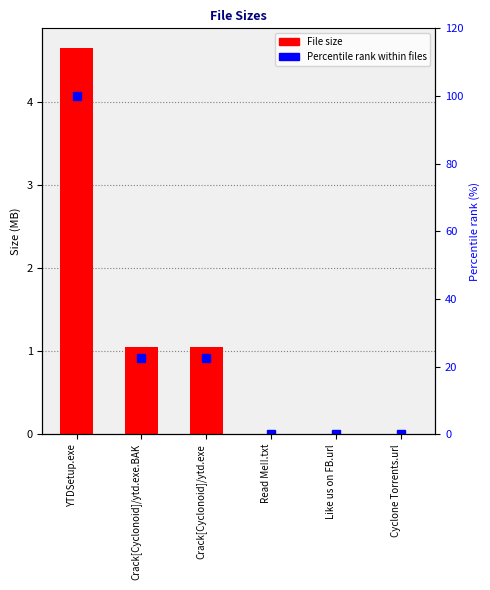

Rank the categories by Size (MB equivalent) value from lowest to highest.

Cyclone Torrents.url, Like us on FB.url, Read Me!!.txt, Crack[Cyclonoid]/ytd.exe.BAK, Crack[Cyclonoid]/ytd.exe, YTDSetup.exe